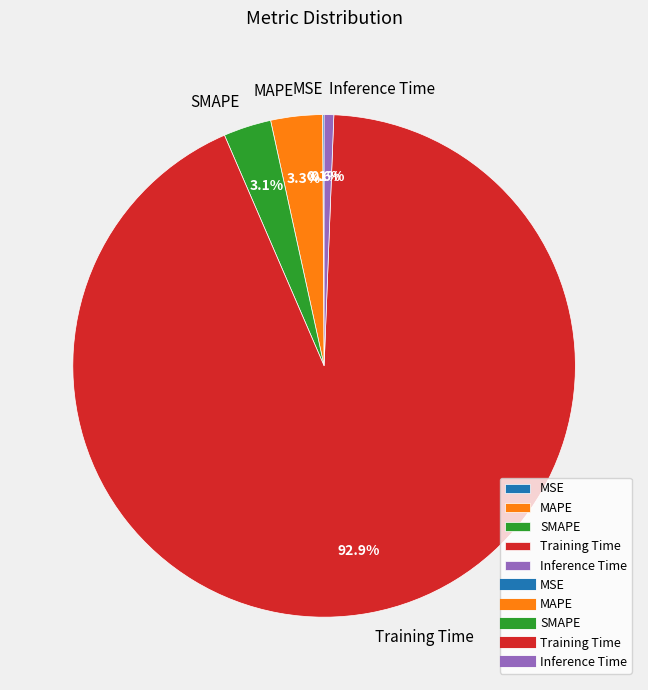

What percentage is NOT represented by SMAPE?

96.9%